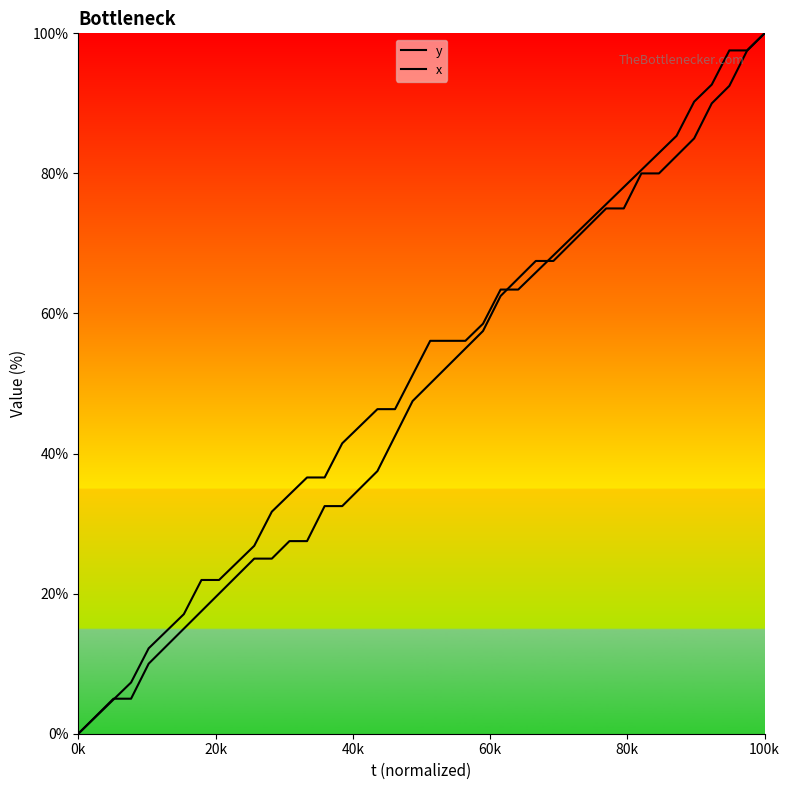

How many lines are shown in the chart?

2